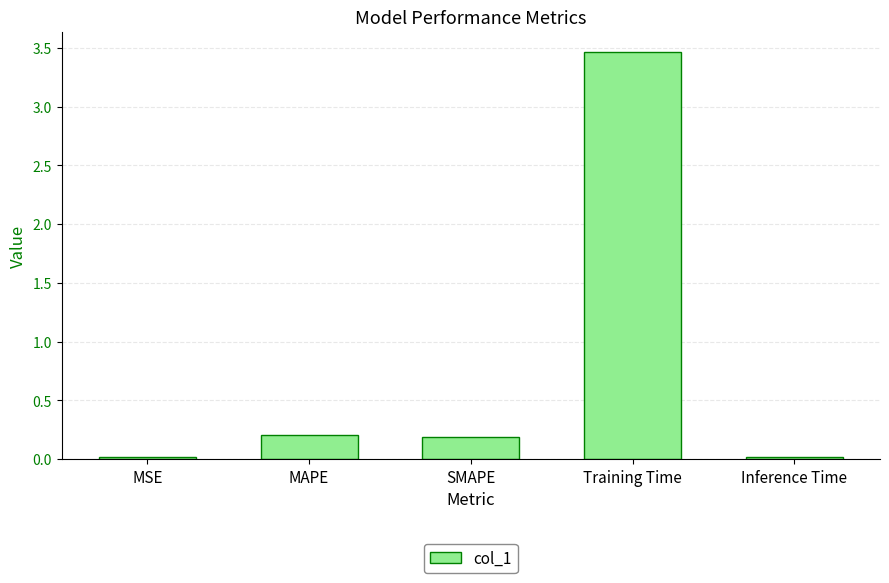

Is it true that the value at Training Time is 3.5?

True